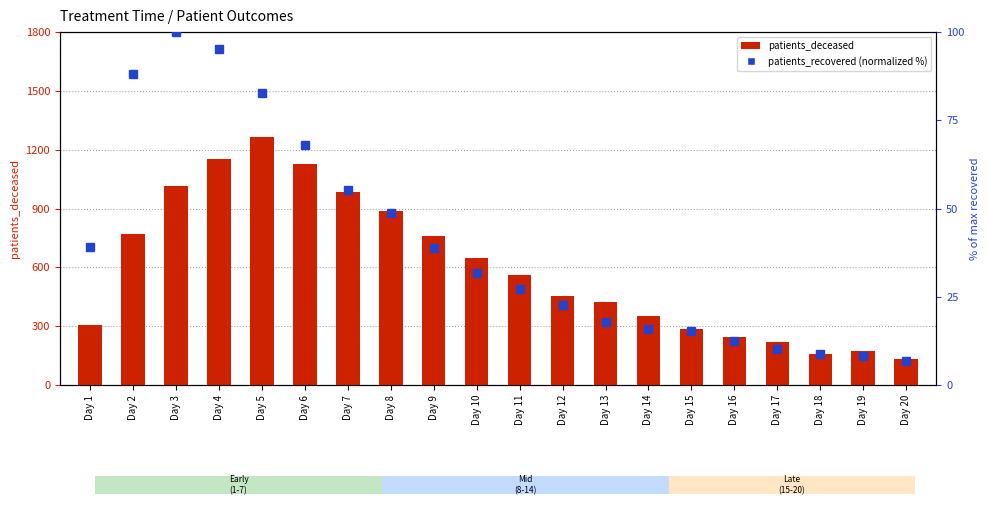

What is the total value across all series at Day 6?

1196.1